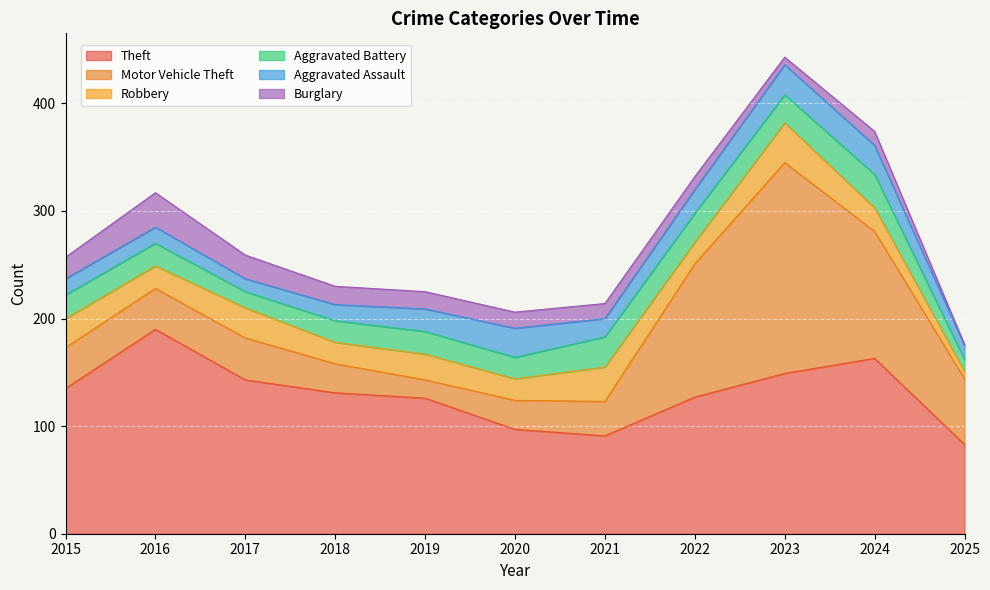

At which label does Aggravated Battery first exceed 21?

2015